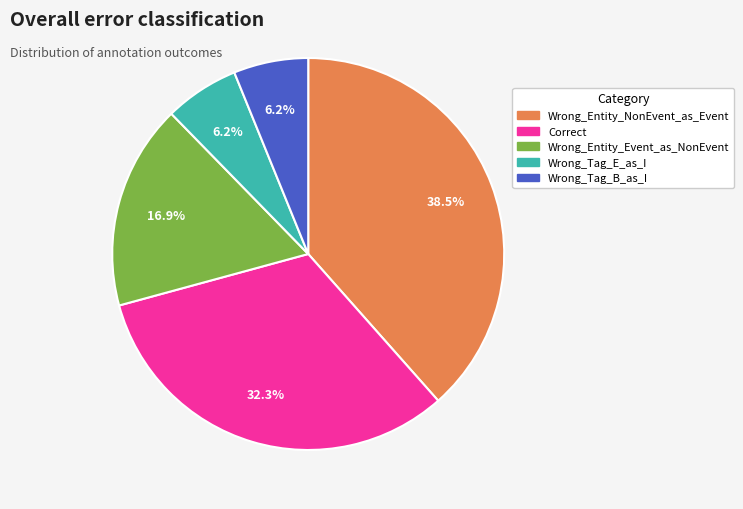

How many segments does this pie chart have?

5